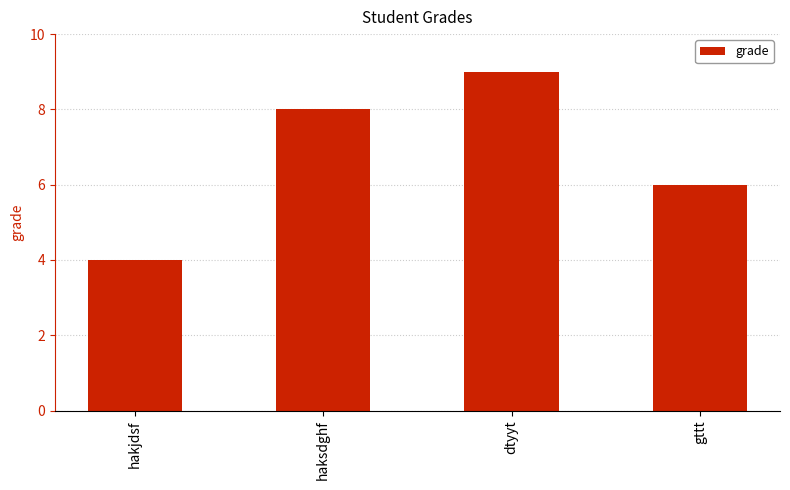

Approximately how many times larger is the value at haksdghf compared to hakjdsf?

2.0